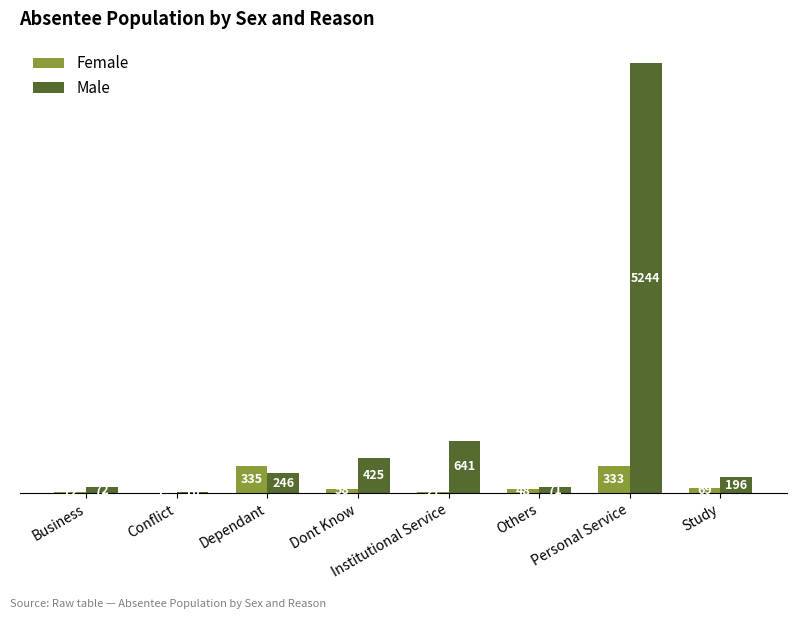

At which category is the sum across all series the highest?

Personal Service